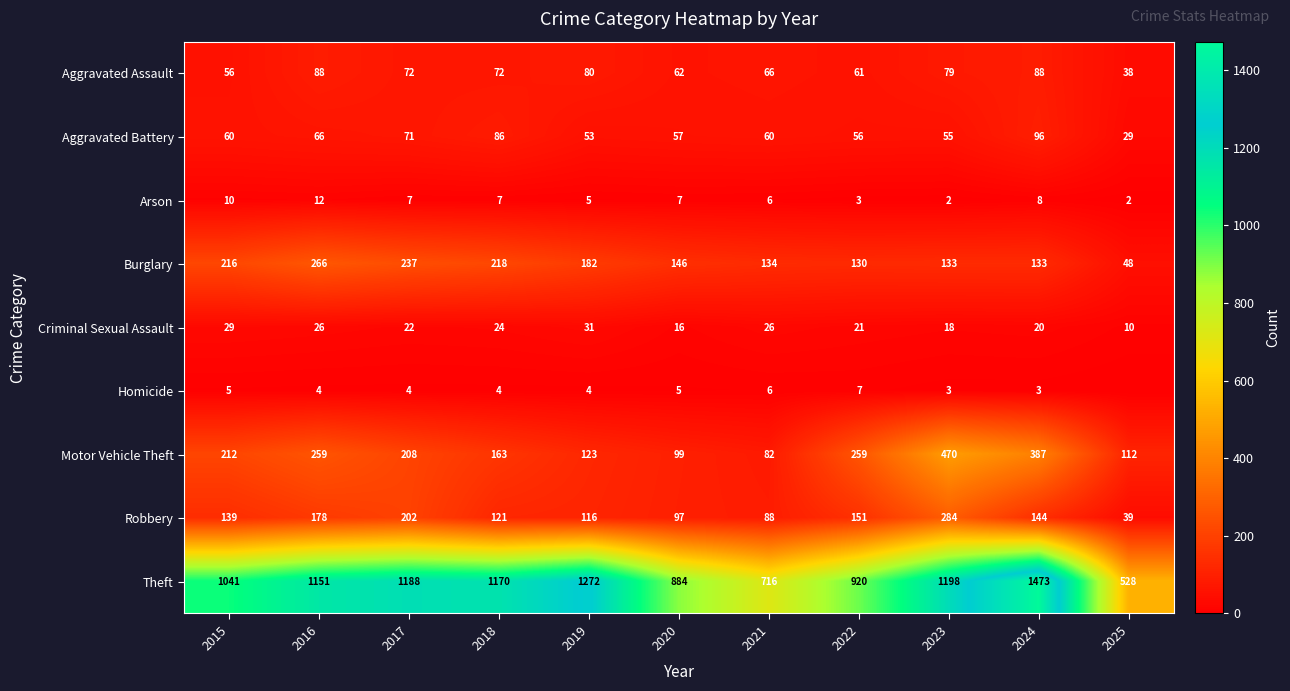

At 2018, list the series in order from largest to smallest.

Theft, Burglary, Motor Vehicle Theft, Robbery, Aggravated Battery, Aggravated Assault, Criminal Sexual Assault, Arson, Homicide